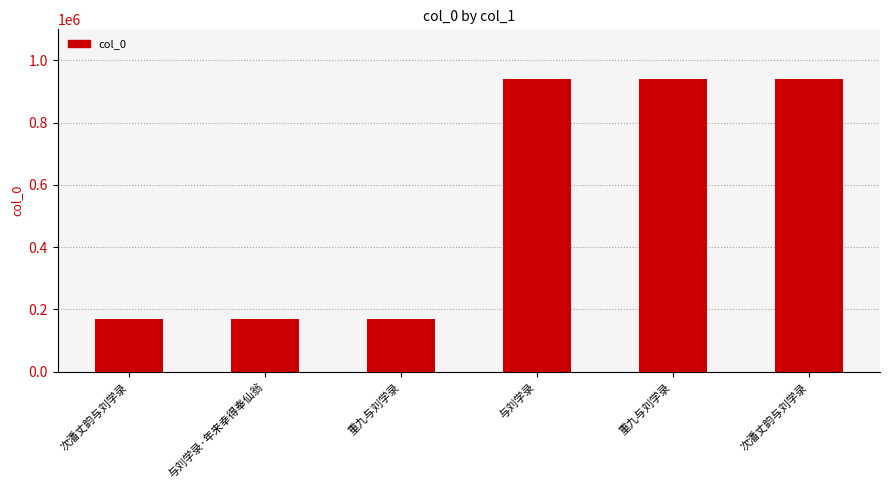

List the labels in order of value, largest first.

与刘学录, 重九与刘学录, 次潘丈韵与刘学录, 次潘丈韵与刘学录, 与刘学录·年来幸得奉仙翁, 重九与刘学录